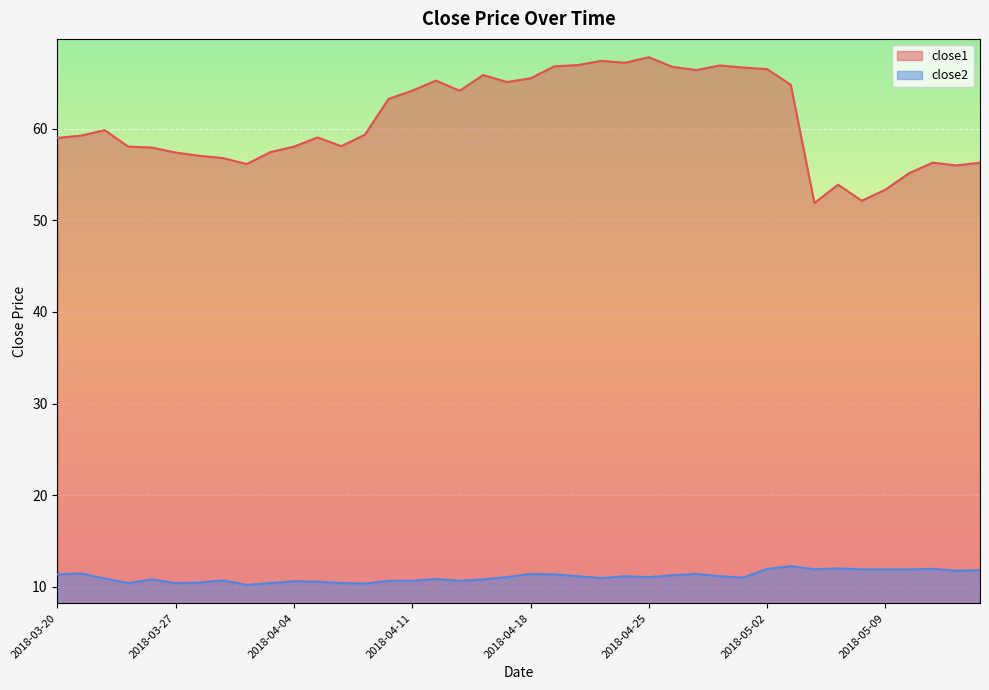

What position from the left is 2018-04-05?

12